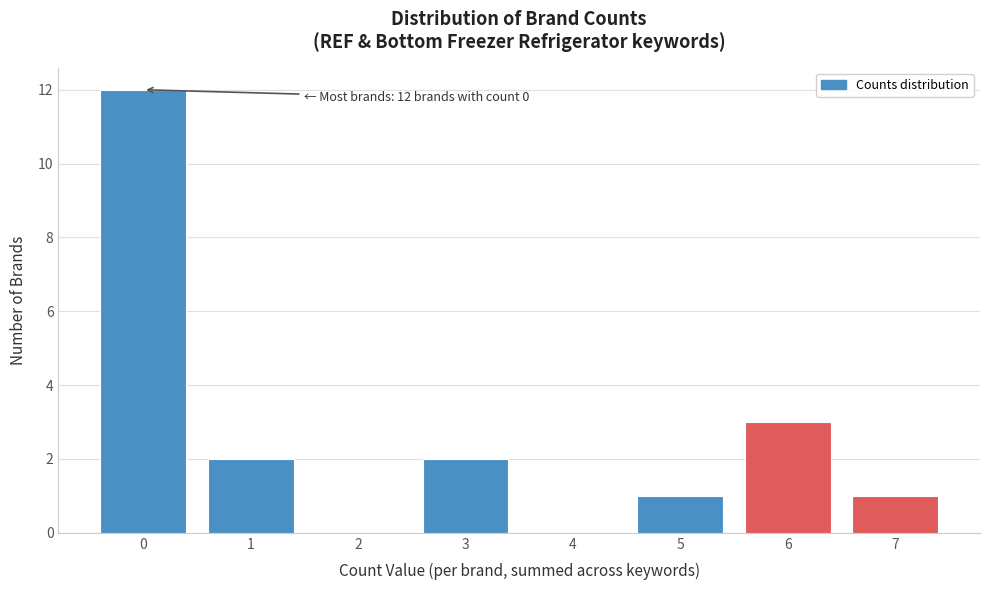

Over which range of the x-axis is the bar tallest?

-0.5 to 0.5